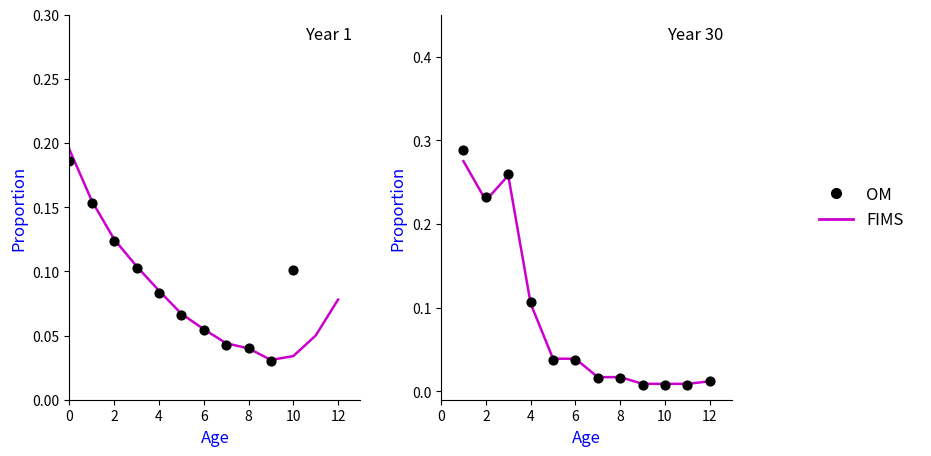

What are all the series names shown in the legend?

FIMS, OM